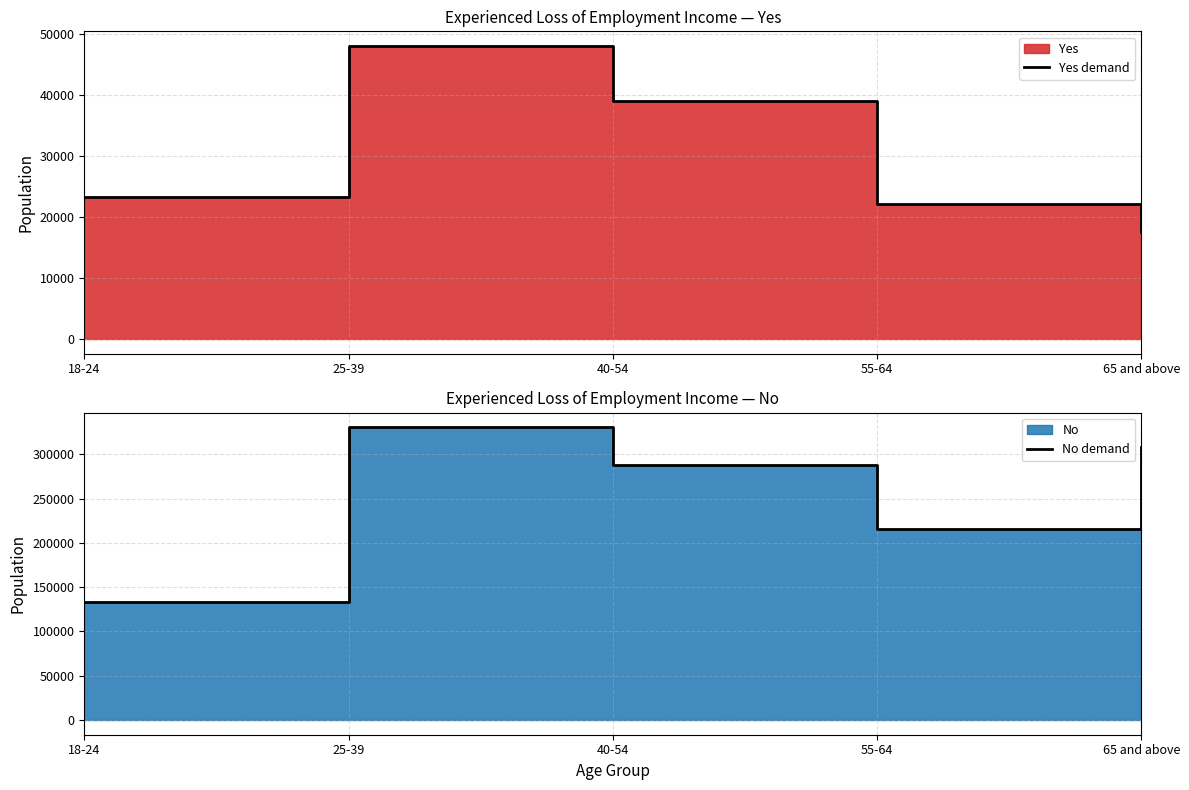

What is the sum of the No demand values at 25-39 and 40-54?

618924